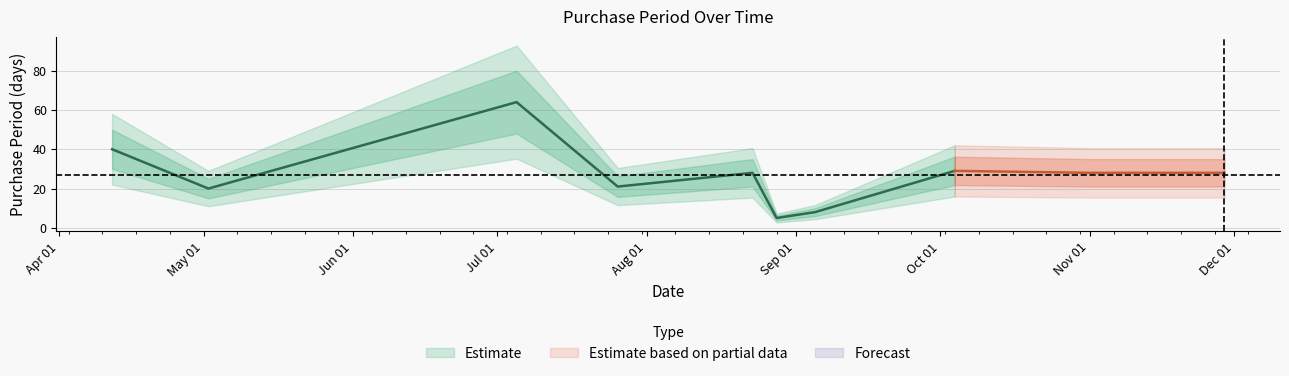

True or false: the data shows 6 at 2017-05-02.

False